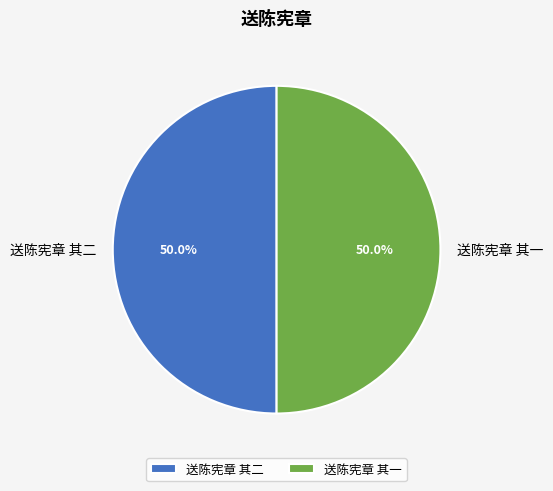

What is the ratio of the value at 送陈宪章 其二 to the value at 送陈宪章 其一?

1.0